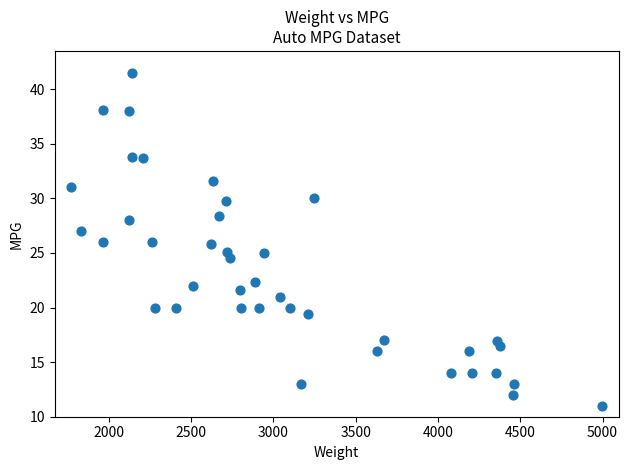

What is the range of Y values (max minus min)?

30.5